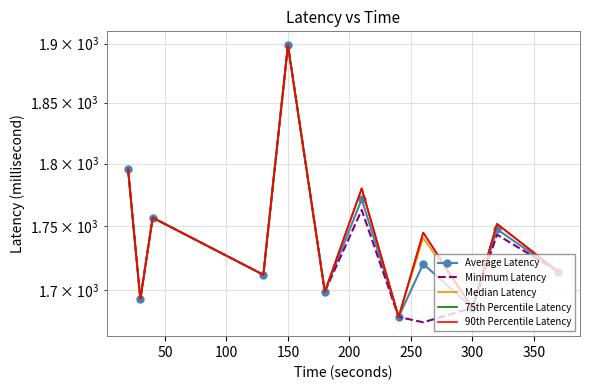

List the series in order of their peak value, highest first.

Average Latency, Minimum Latency, Median Latency, 75th Percentile Latency, 90th Percentile Latency